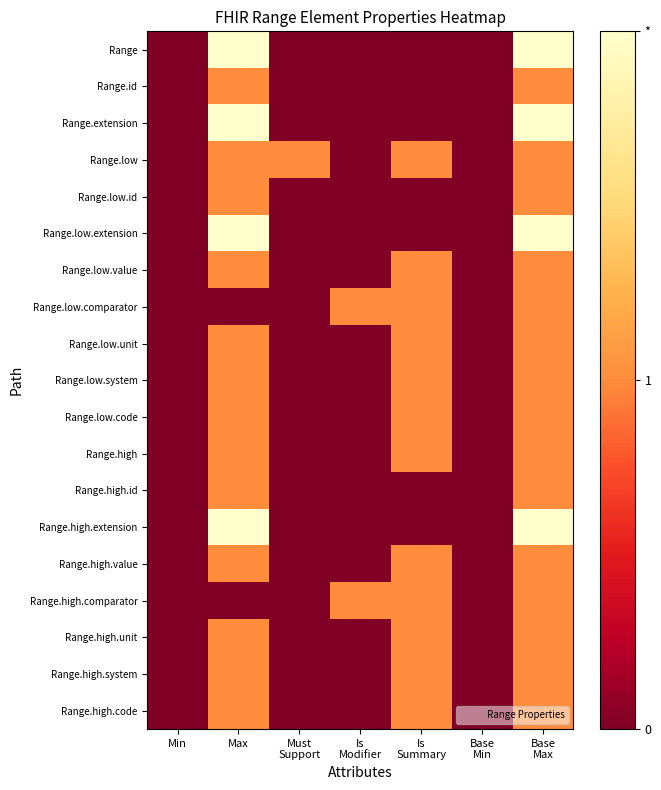

At how many categories does at least one series exceed 1?

2